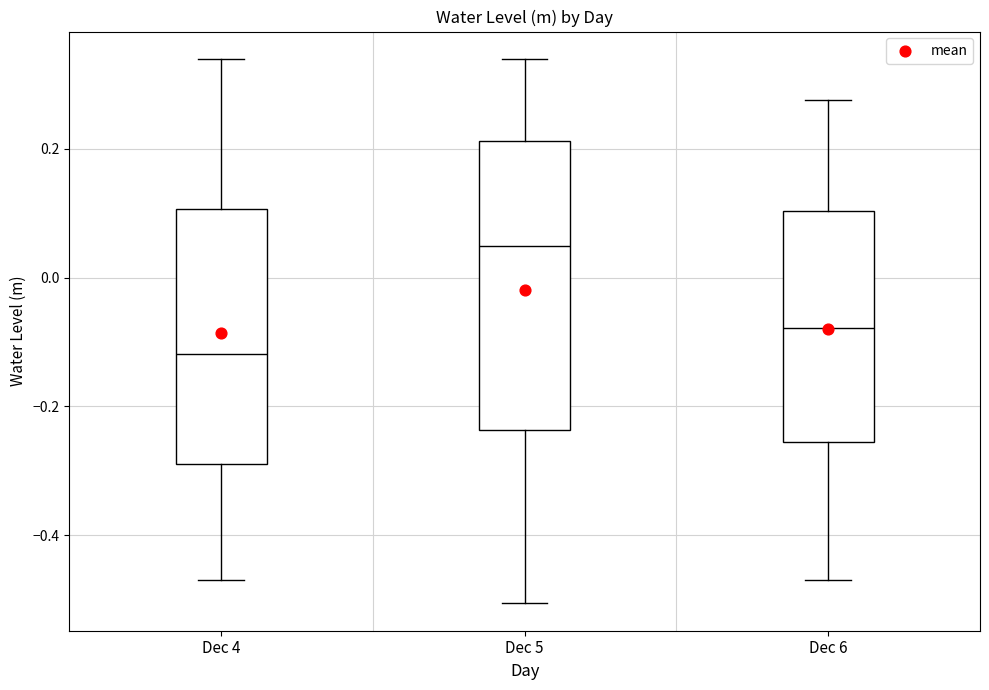

Which box's median line is the highest?

Dec 5